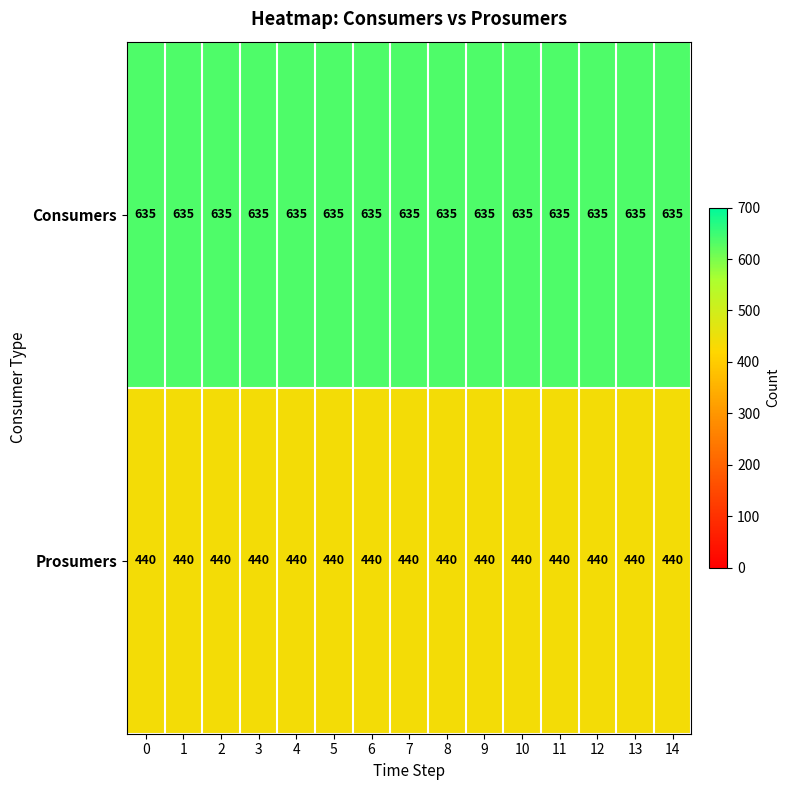

The Consumers series shows 1116 at 11. True or false?

False